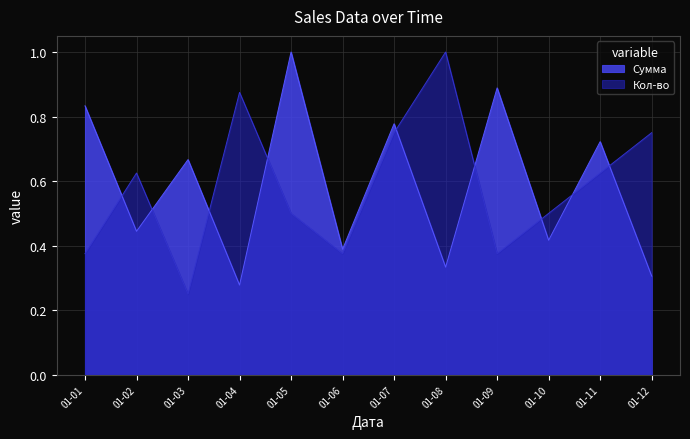

Is the value of Сумма at 01-06 greater than the value of Кол-во at 01-05?

No